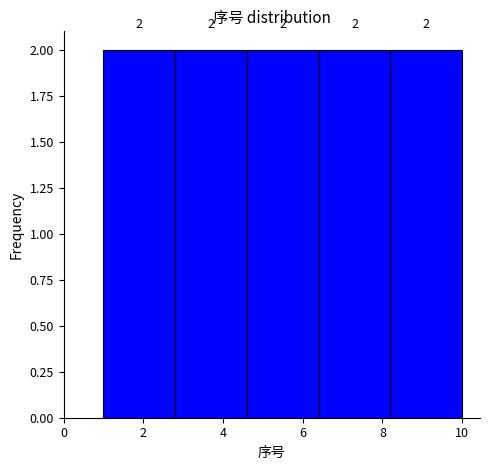

How tall is the bar that spans 6.4 to 8.2 on the x-axis?

2